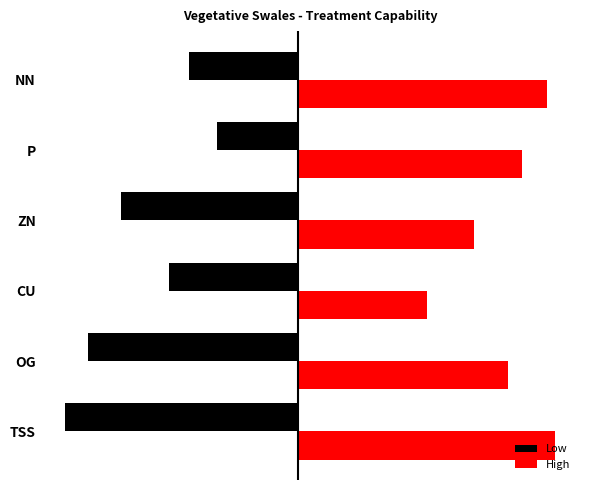

What are all the series names shown in the legend?

Low, High